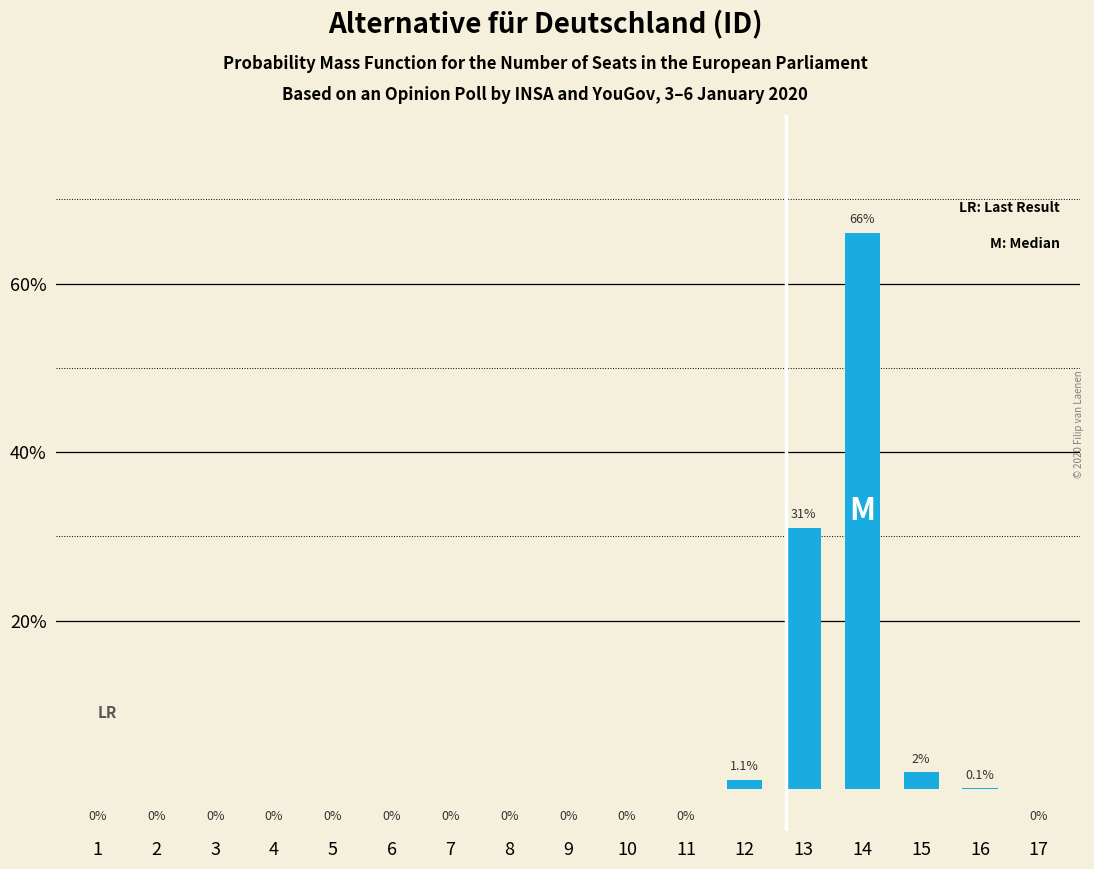

Reading right to left, extract all data points from this chart.

17=0.0	16=0.1	15=2.0	14=66.0	13=31.0	12=1.1	11=0.0	10=0.0	9=0.0	8=0.0	7=0.0	6=0.0	5=0.0	4=0.0	3=0.0	2=0.0	1=0.0